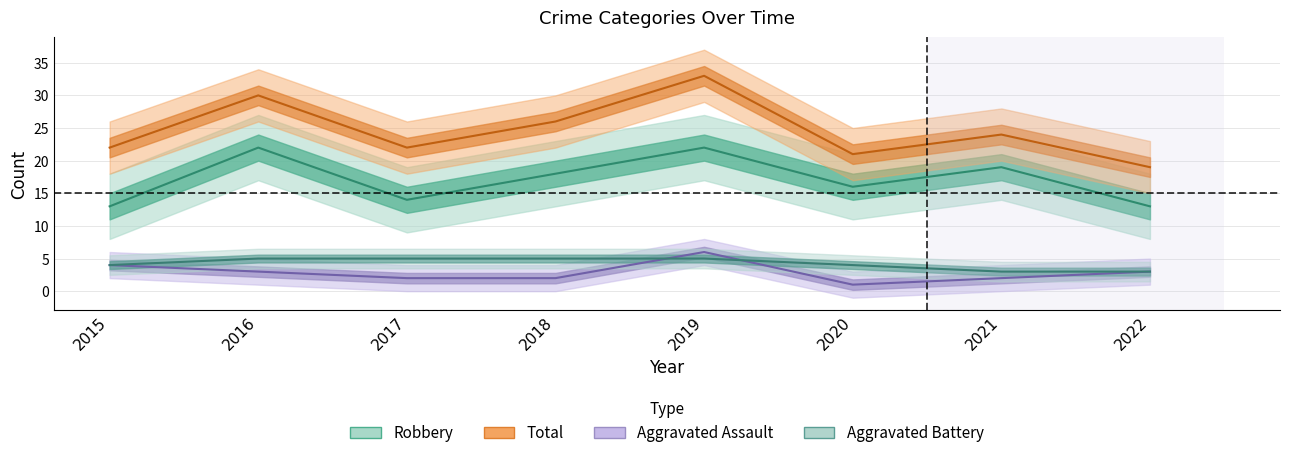

How many interior local peaks does the Robbery series have?

3